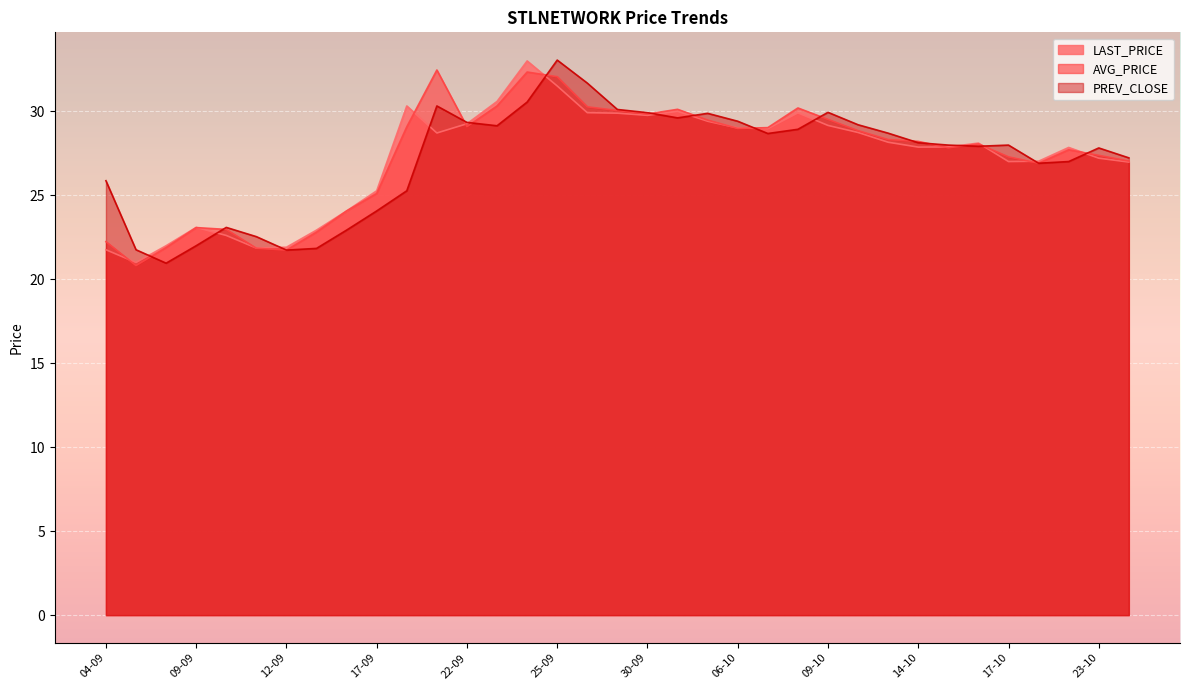

Between 05-09 and 24-10, which series saw the biggest shift?

AVG_PRICE